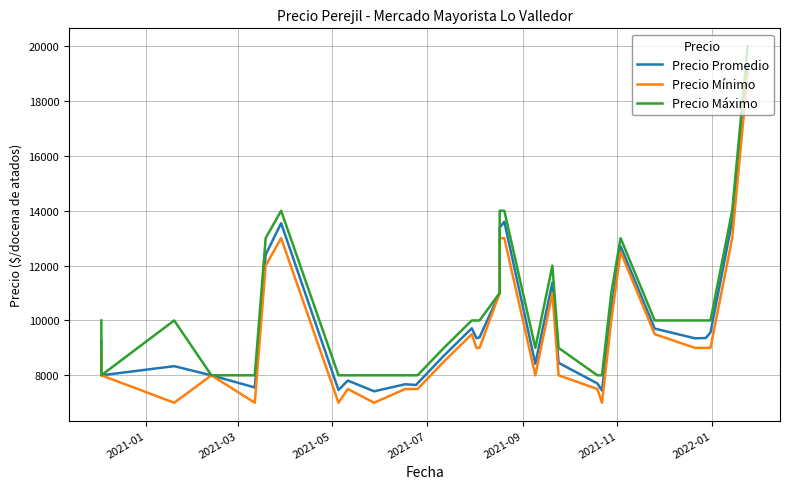

Where is the first local minimum for Precio Máximo?

2021-03